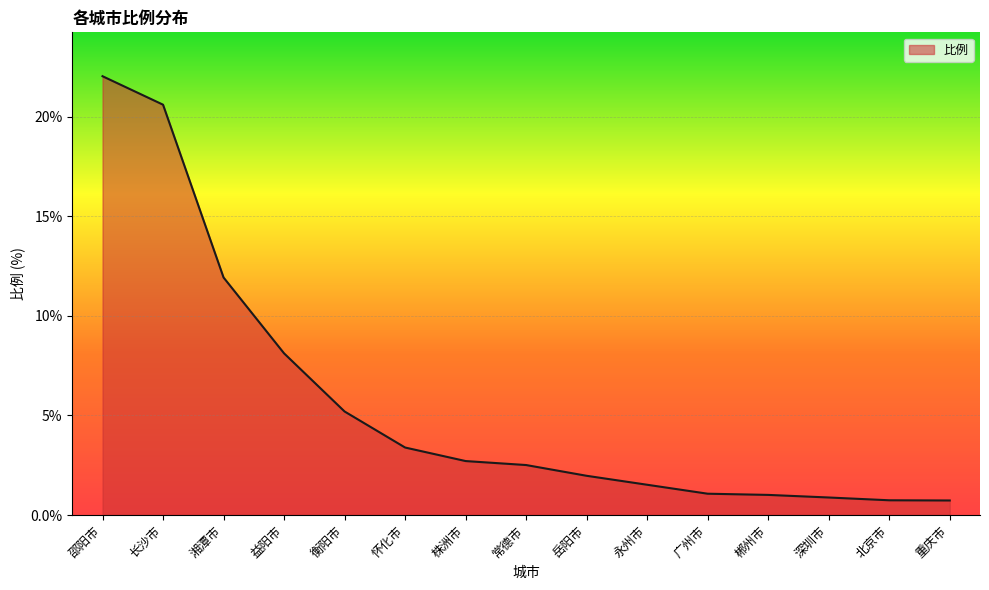

Is it true that the value at 益阳市 is 8.1?

True